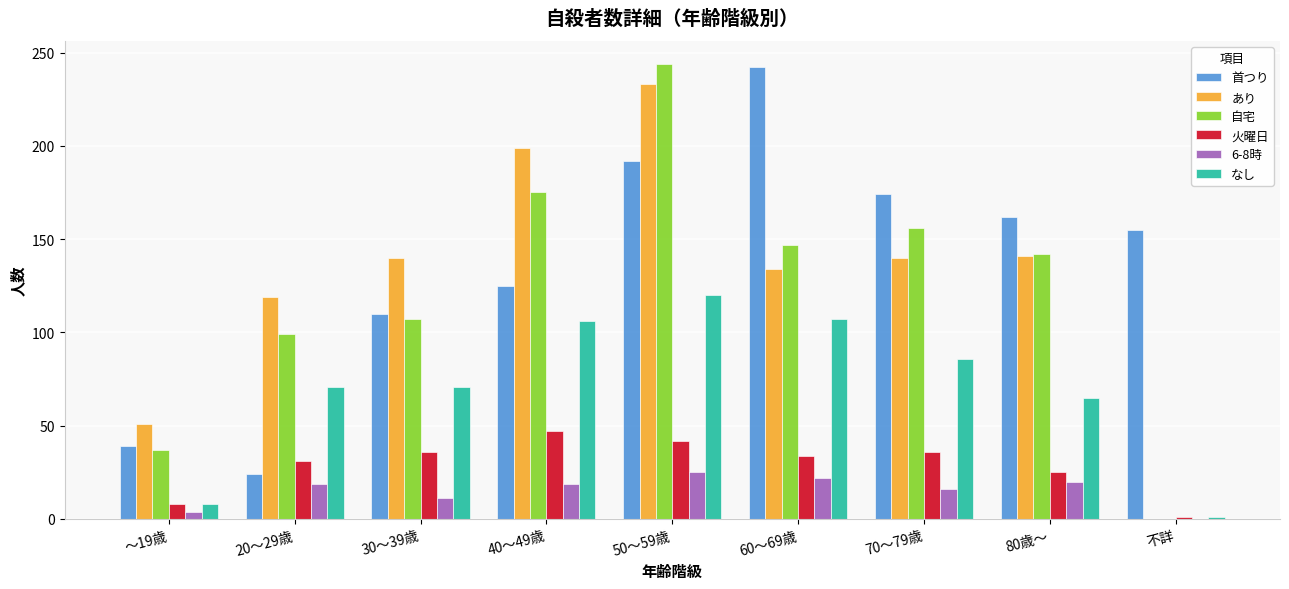

Which series has the largest range (max minus min)?

自宅